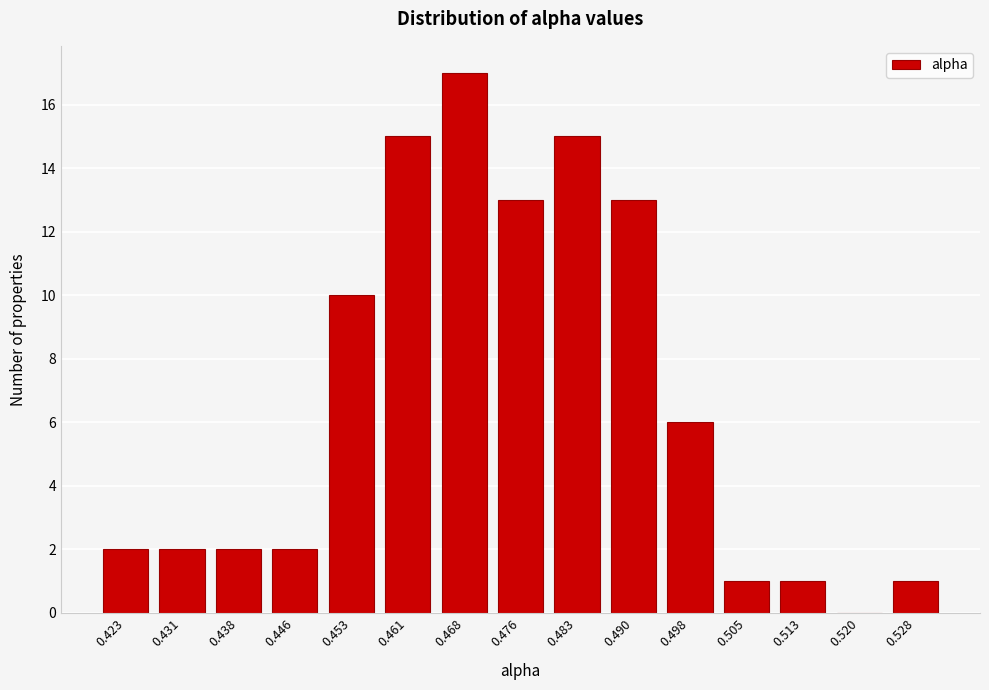

Reading left to right, extract all data points from this chart.

0.423=2	0.431=2	0.438=2	0.446=2	0.453=10	0.461=15	0.468=17	0.476=13	0.483=15	0.490=13	0.498=6	0.505=1	0.513=1	0.520=0	0.528=1